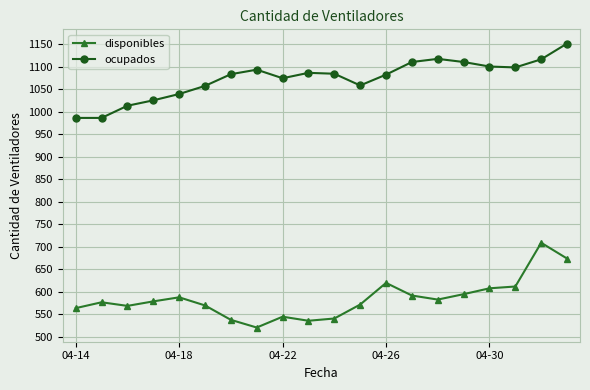

What is the difference between the second highest and minimum values in the ocupados series?

131